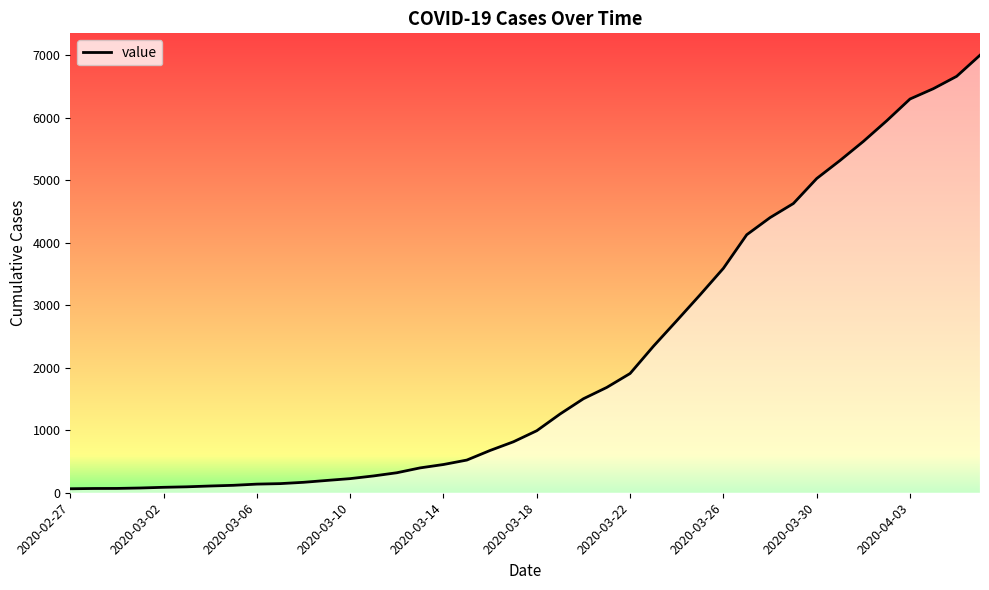

Where does the data first go above 993?

21